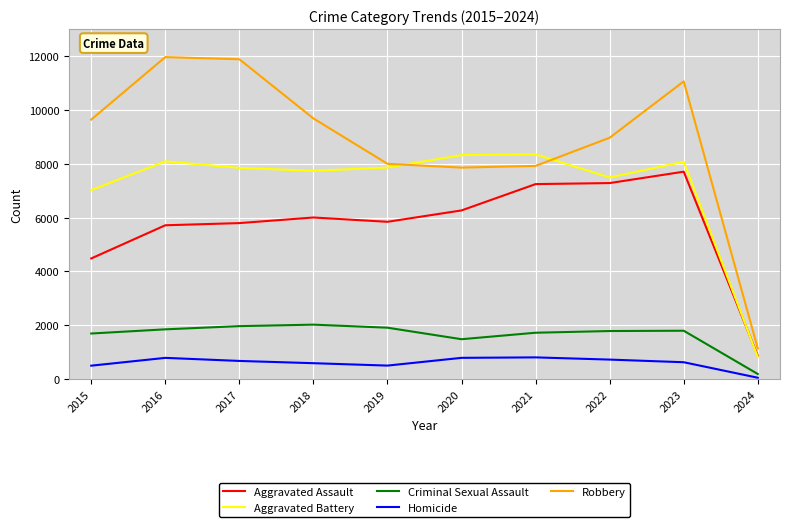

How many categories are shown in the chart?

10